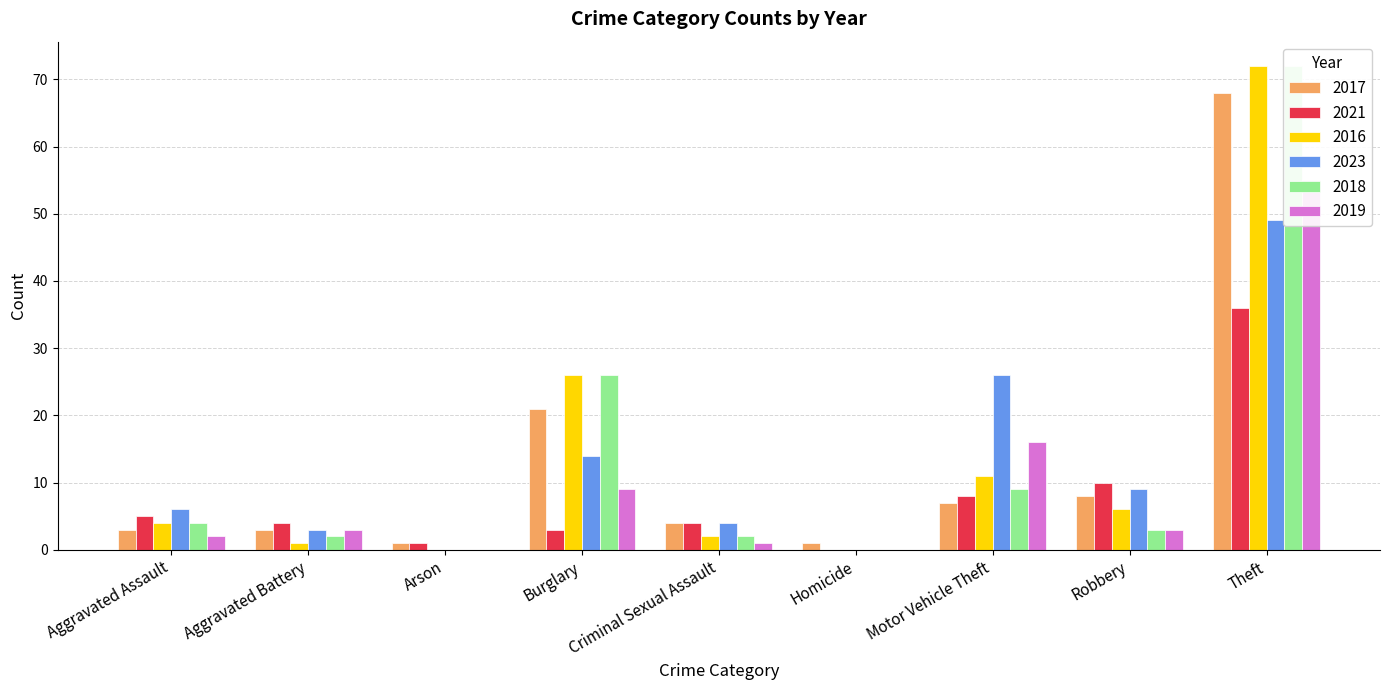

Which has a higher value, Homicide or Robbery?

Robbery